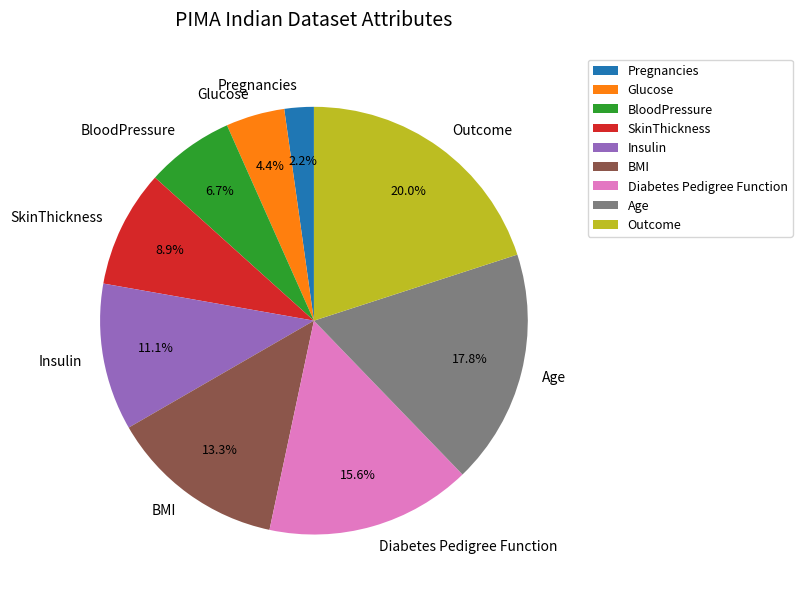

What percentage is the BMI slice, to the nearest percent?

13%